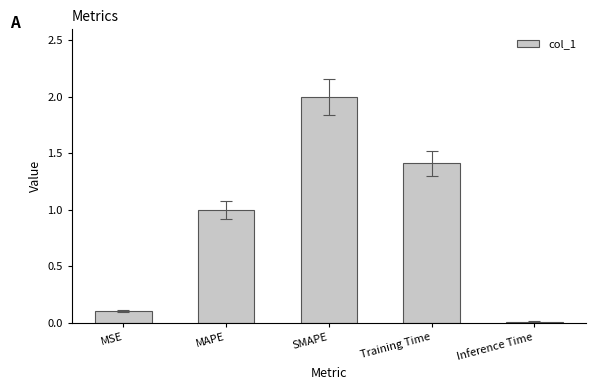

List the labels in order of value, smallest first.

Inference Time, MSE, MAPE, Training Time, SMAPE